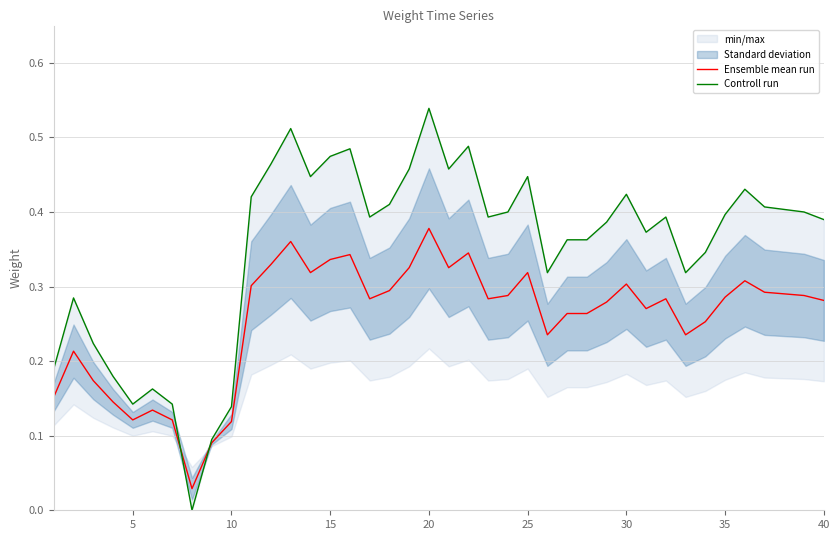

True or false: Ensemble mean run has a value of 0.5 at 35.

False